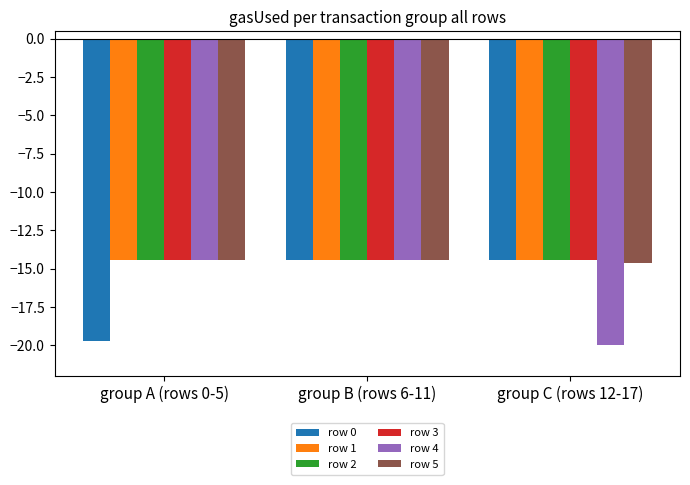

What is the highest value of the row 1 series?

-14.4